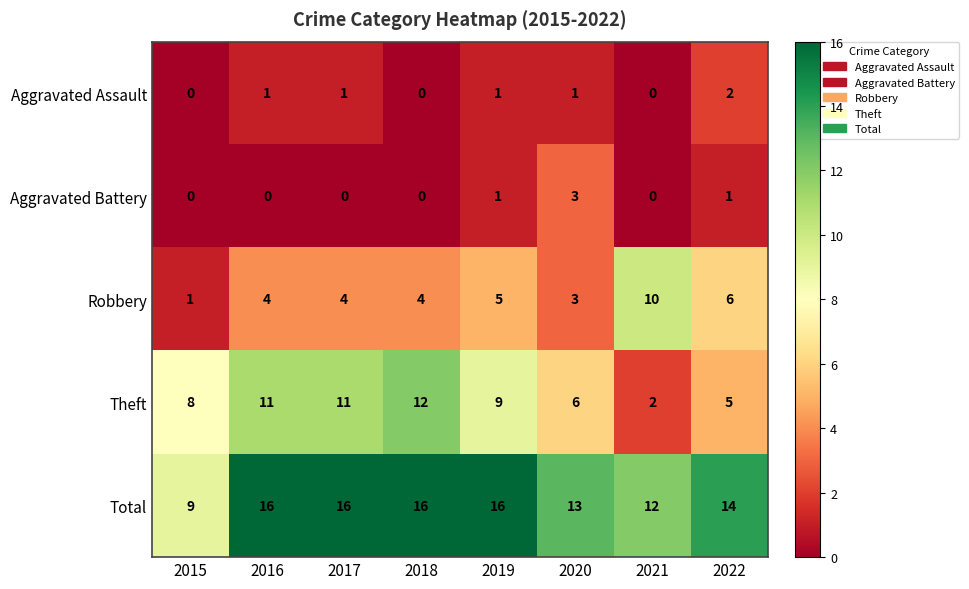

Rank the series by their maximum value, from highest to lowest.

Total, Theft, Robbery, Aggravated Battery, Aggravated Assault